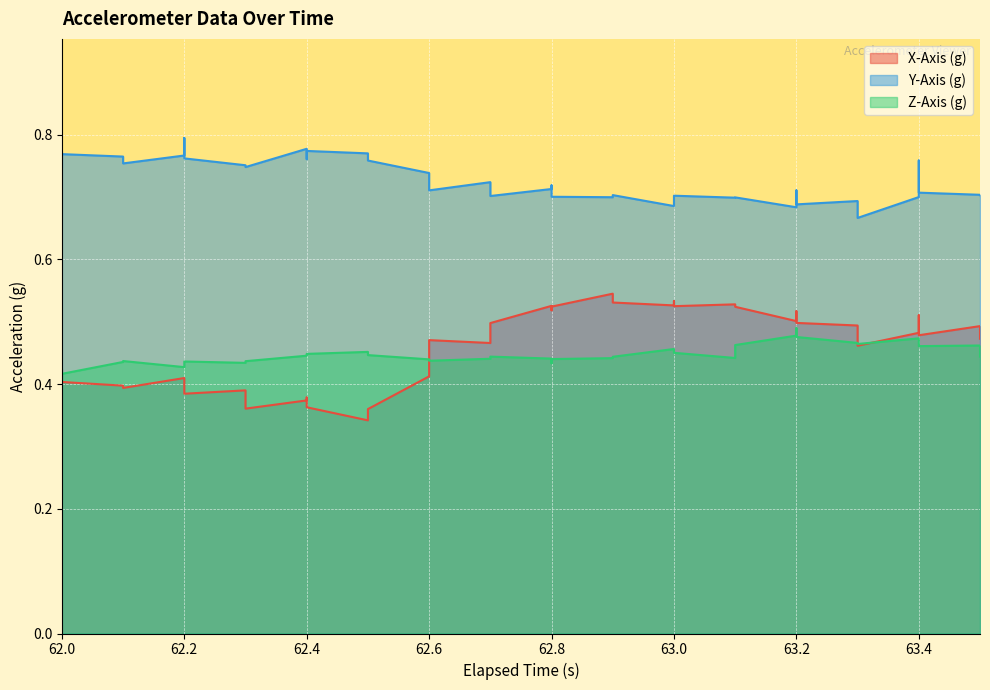

Reading left to right, list all the values displayed in this chart.

X-Axis (g): 0.4	0.4	0.4	0.4	0.4	0.4	0.4	0.4	0.4	0.4	0.4	0.4	0.4	0.3	0.4	0.4	0.5	0.5	0.5	0.5	0.5	0.5	0.5	0.5	0.5	0.5	0.5	0.5	0.5	0.5	0.5	0.5	0.5	0.5	0.5	0.5	0.5	0.5	0.5	0.5
Y-Axis (g): 0.8	0.7	0.8	0.8	0.8	0.8	0.8	0.8	0.8	0.7	0.8	0.8	0.8	0.8	0.8	0.7	0.7	0.7	0.7	0.7	0.7	0.7	0.7	0.7	0.7	0.7	0.7	0.7	0.7	0.7	0.7	0.7	0.7	0.7	0.7	0.7	0.8	0.7	0.7	0.7
Z-Axis (g): 0.4	0.4	0.4	0.4	0.4	0.4	0.4	0.4	0.4	0.4	0.4	0.4	0.4	0.5	0.4	0.4	0.4	0.4	0.4	0.4	0.4	0.4	0.4	0.4	0.4	0.5	0.5	0.5	0.4	0.5	0.5	0.5	0.5	0.5	0.5	0.5	0.5	0.5	0.5	0.4